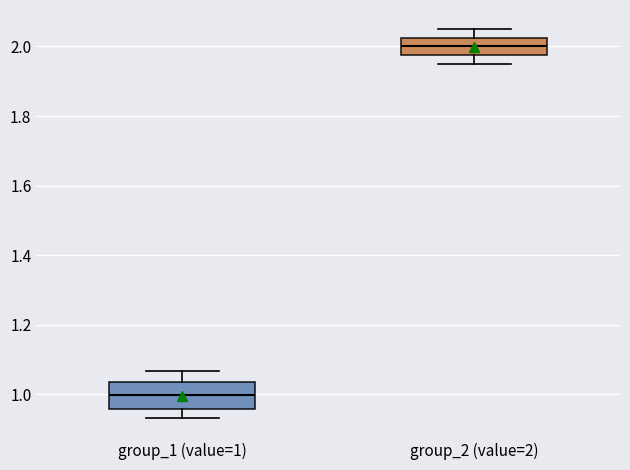

Reading left to right, transcribe this box plot: for each box, give where its median line is, the range the box spans, and where its two whiskers end, as read against the y-axis. The values are not printed on the chart, so give them approximately, as read against the axis.

group_1 (value=1): median 1.00, box 0.96 to 1.04, whiskers 0.94 to 1.06
group_2 (value=2): median 2.00, box 1.98 to 2.02, whiskers 1.96 to 2.04